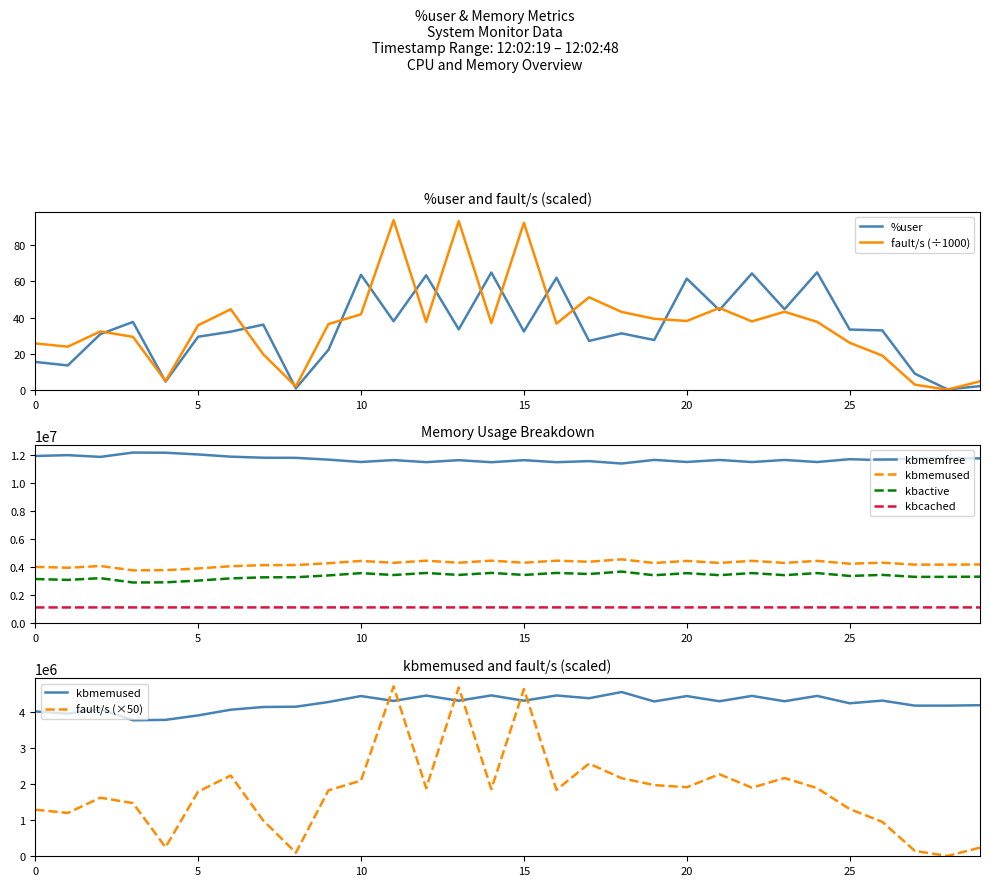

Which series has the widest spread of values?

kbmemfree